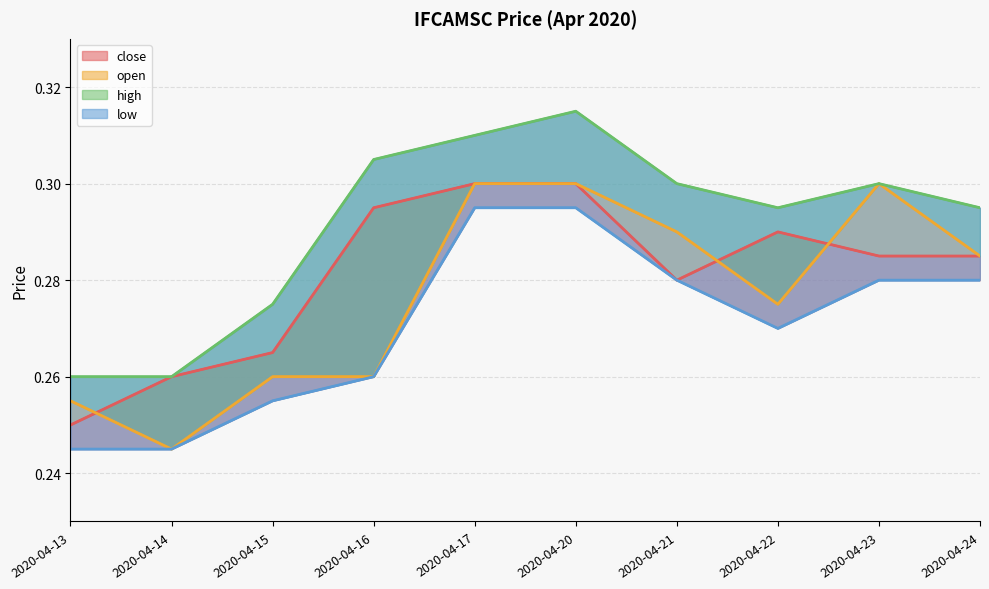

True or false: high has a value of 0.3 at 2020-04-22.

True